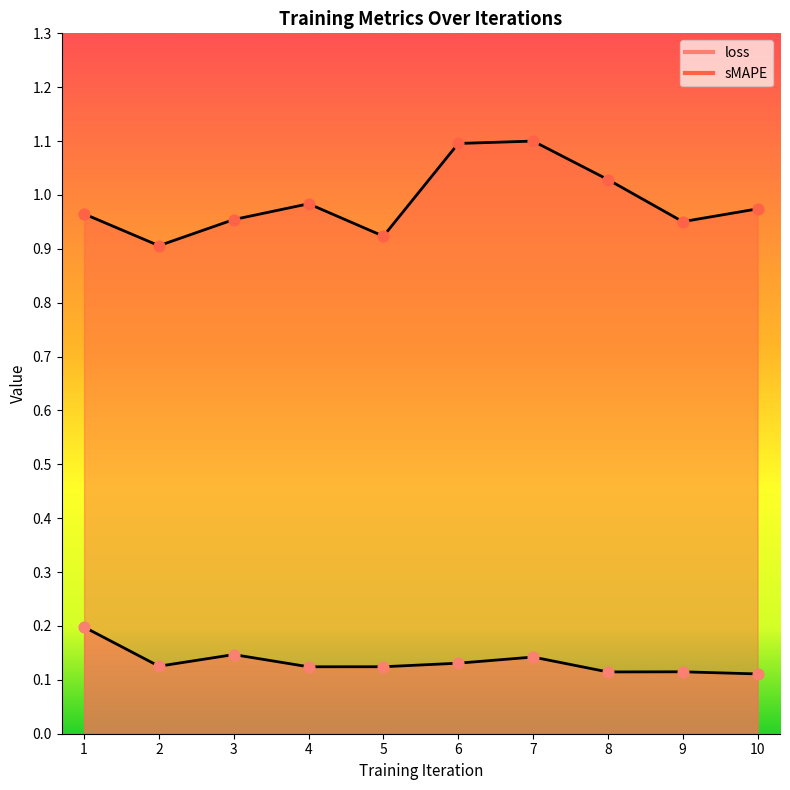

At how many categories does at least one series exceed 0?

10